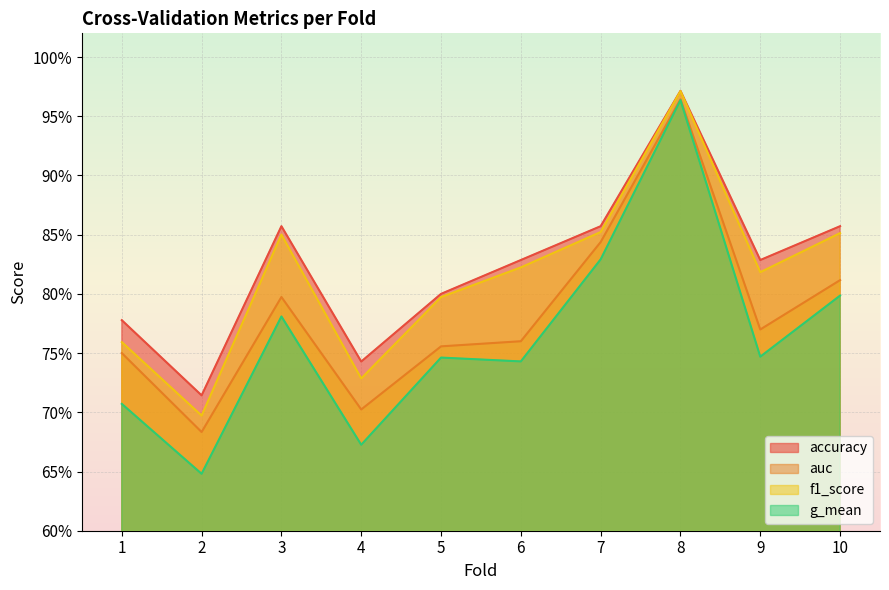

What is the value of the auc point at the 6th from the left?

0.8